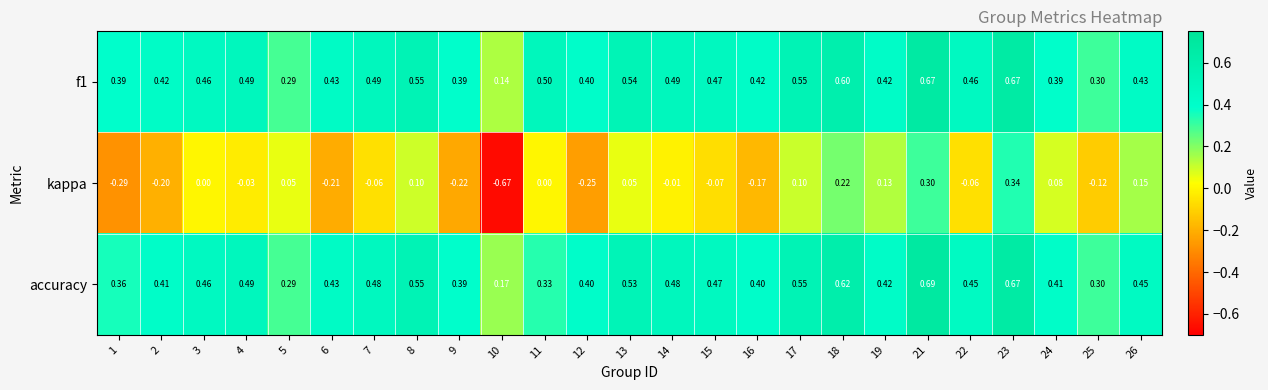

Is the value of f1 at 2 greater than the value of kappa at 11?

Yes